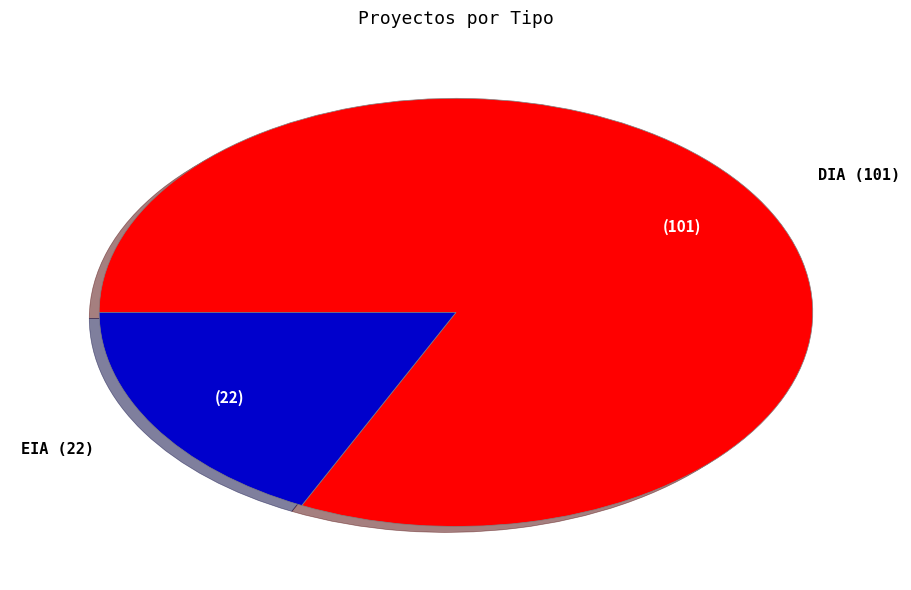

How many segments does this pie chart have?

2